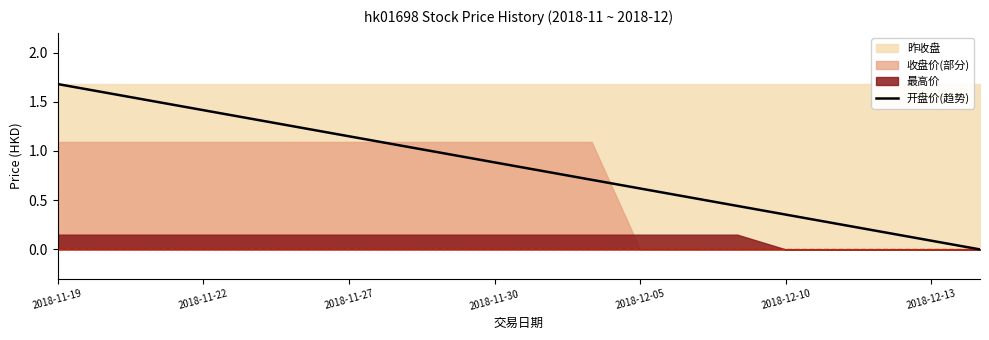

How many lines are shown in the chart?

1